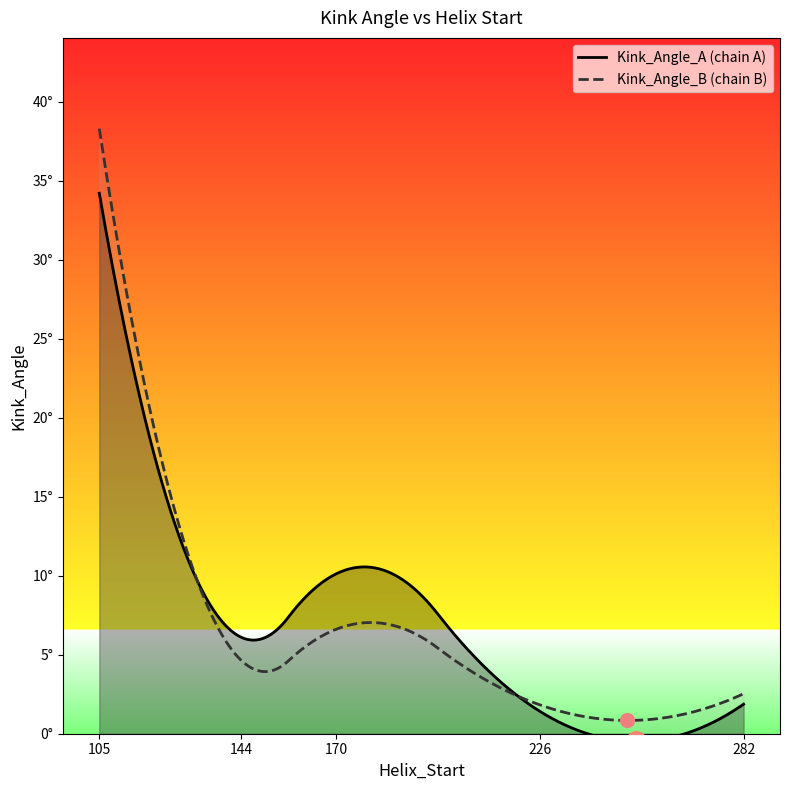

How many data points in Kink_Angle_A are less than 6?

2